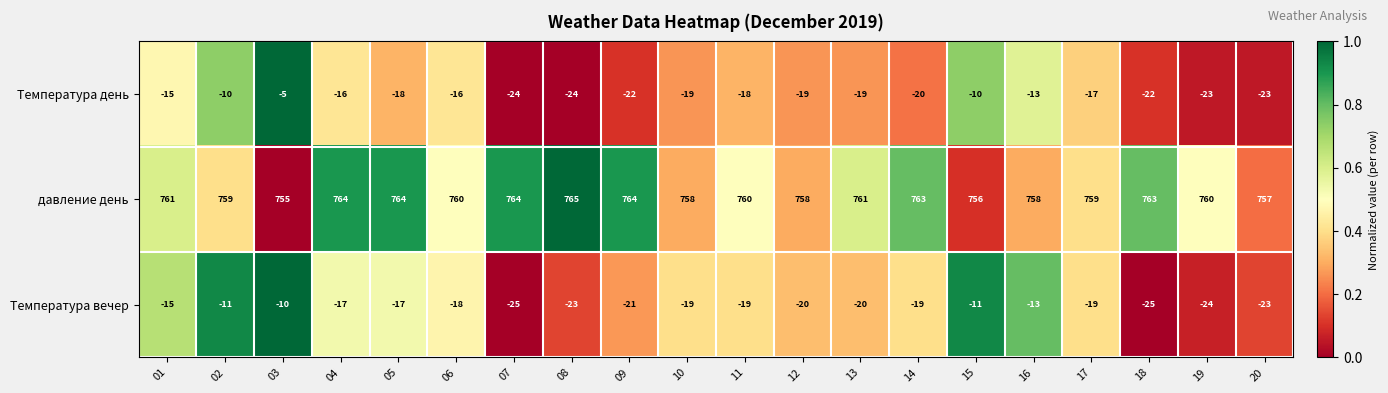

Which series changed the most between 09 and 16?

Температура день